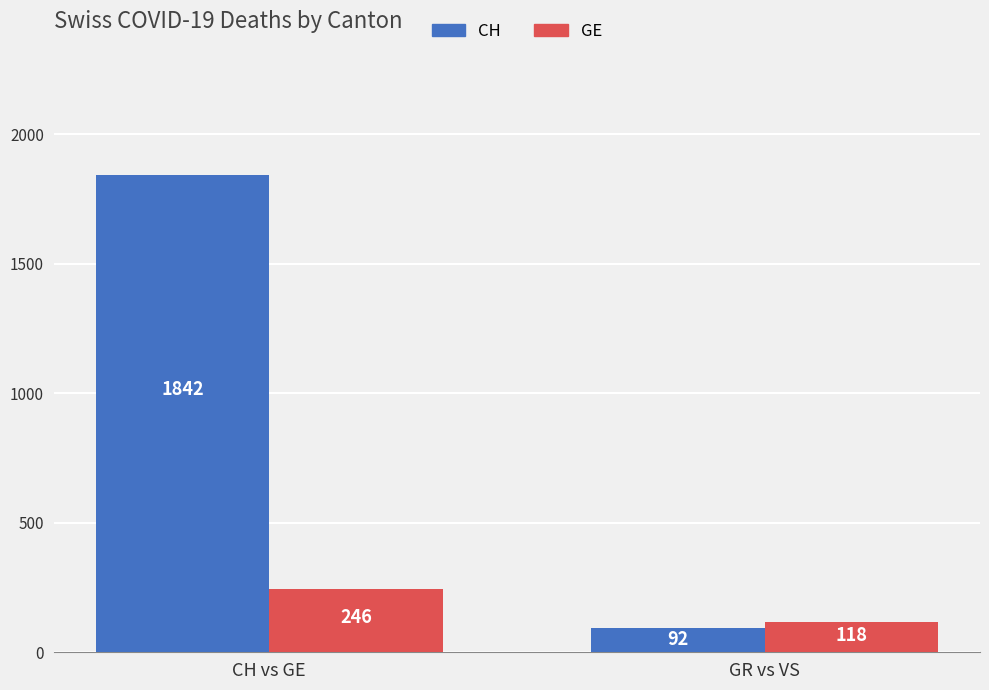

Which series has the largest total across all categories?

CH